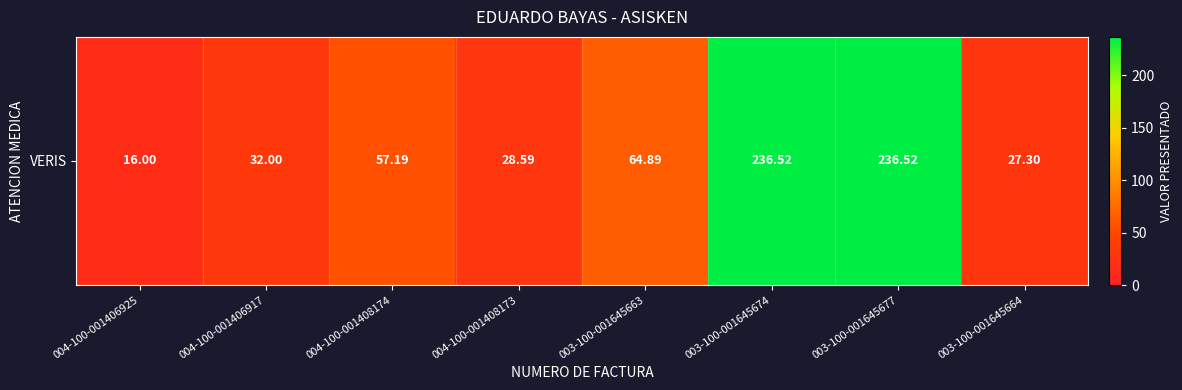

What is the difference between the values at 003-100-001645674 and 004-100-001406925?

220.5